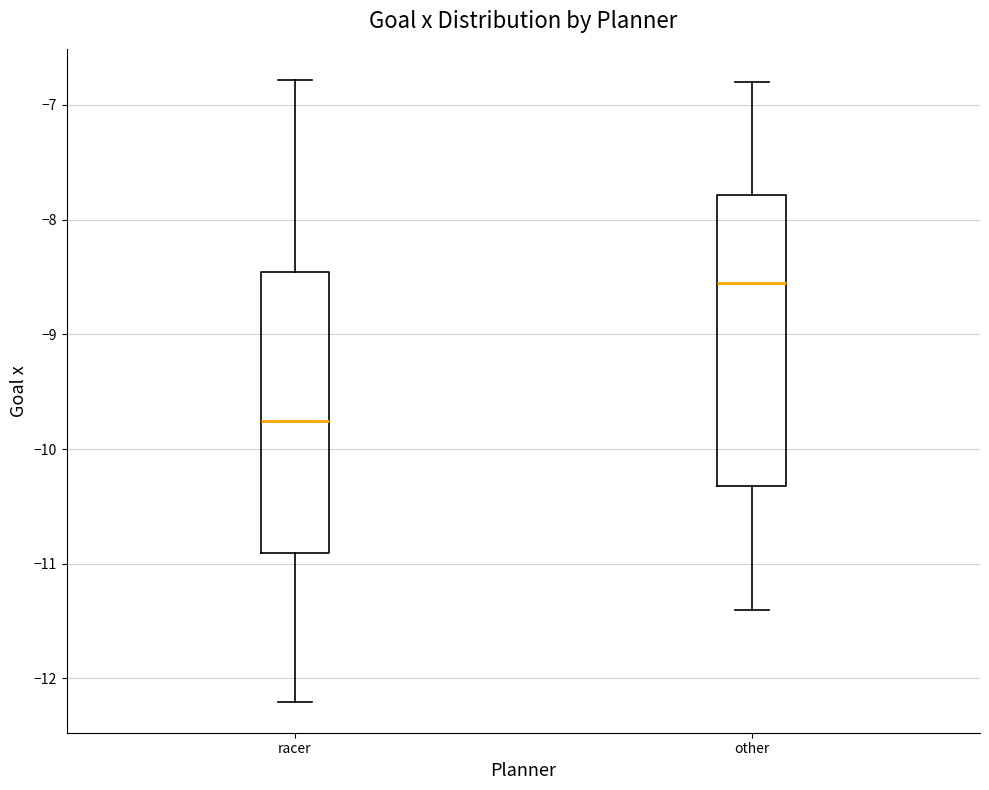

Where does the lower whisker of the box for racer end on the y-axis? The values are not printed on the chart, so give them approximately, as read against the axis.

-12.2